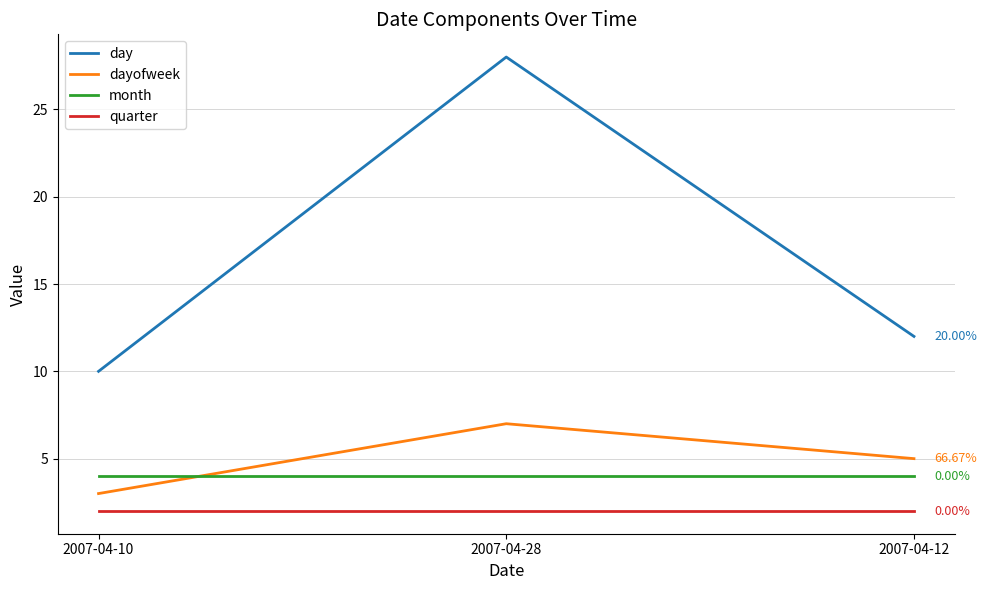

Reading left to right, transcribe all the data shown in this chart.

day: 10	28	12
dayofweek: 3	7	5
month: 4	4	4
quarter: 2	2	2